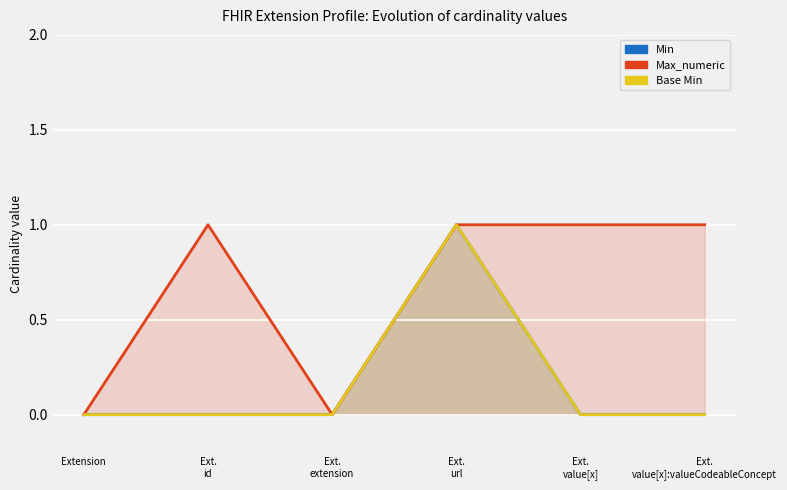

What is the difference between the maximum and minimum values in the Base Min series?

1